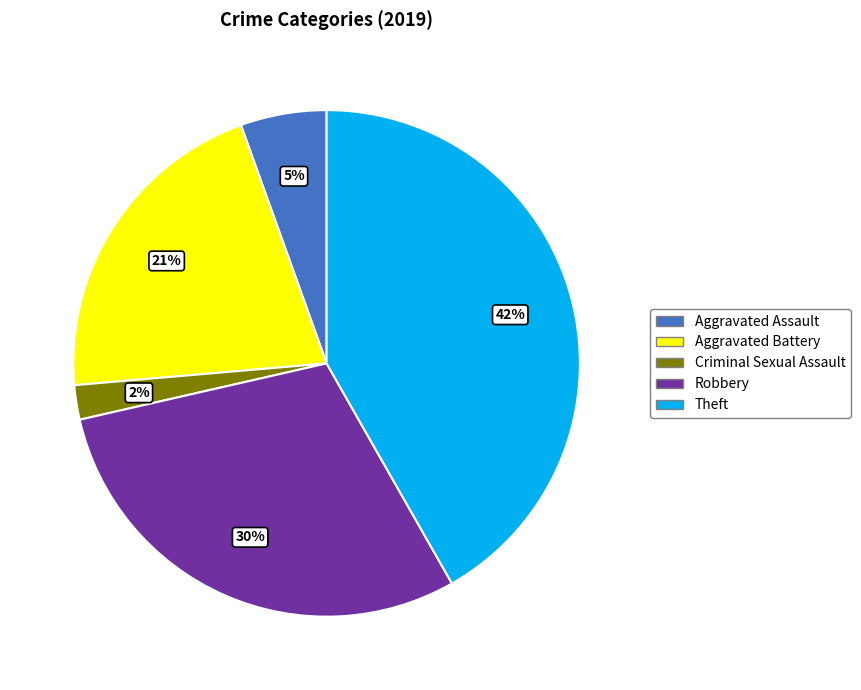

Is there a majority slice in this chart?

No